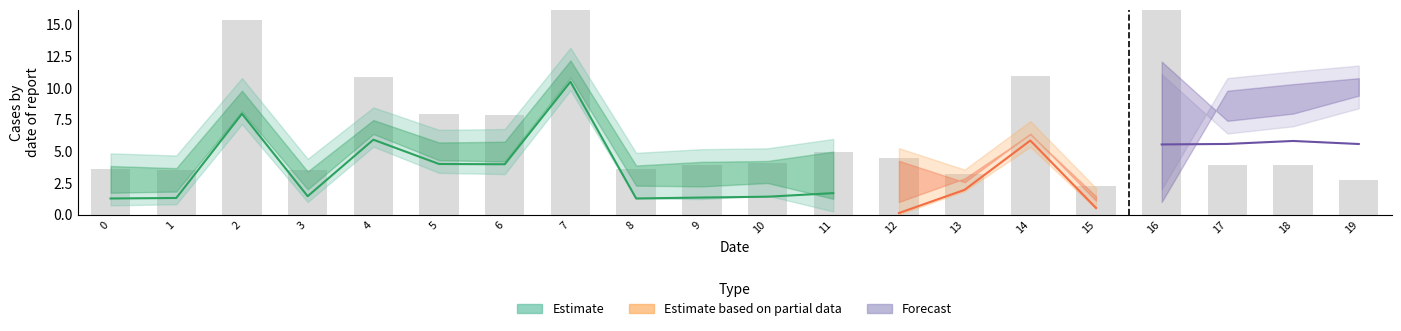

Are the bars grouped side by side (vs. stacked)?

Yes